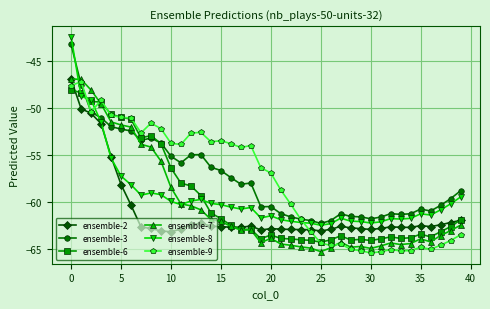

How many distinct data groups are displayed?

6